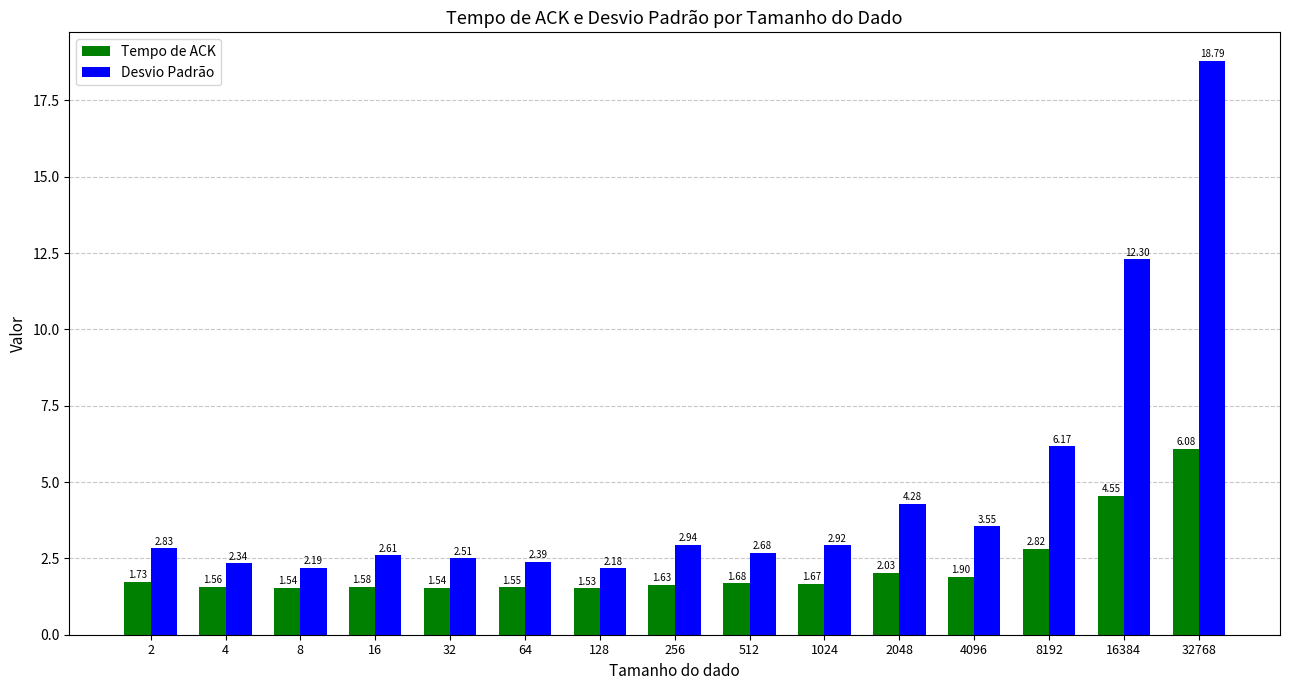

What is the total value across all series at 32768?

24.9